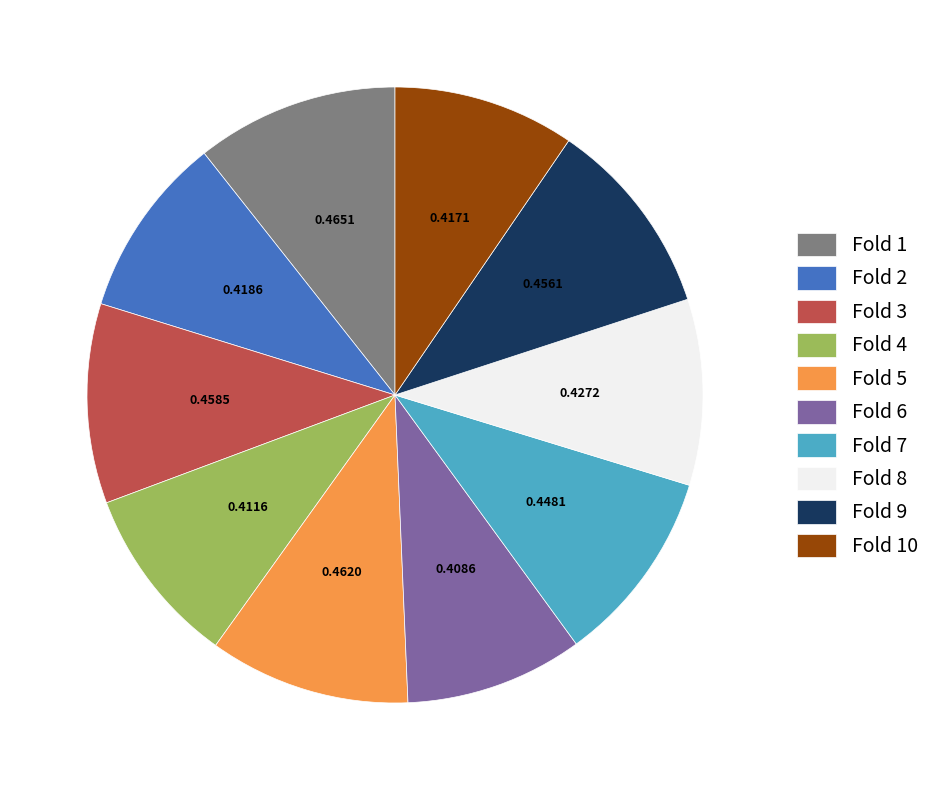

Does Fold 9 represent more than half of the total?

No